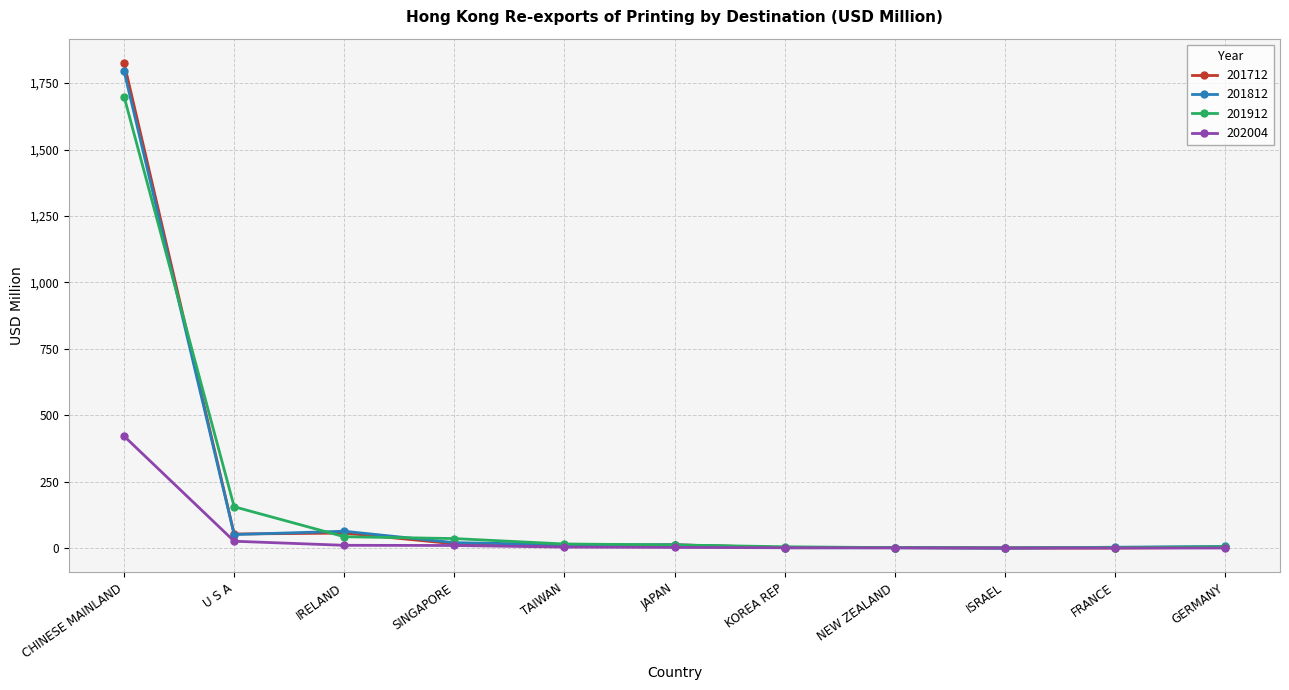

What is the label of the 10th point from the right?

U S A